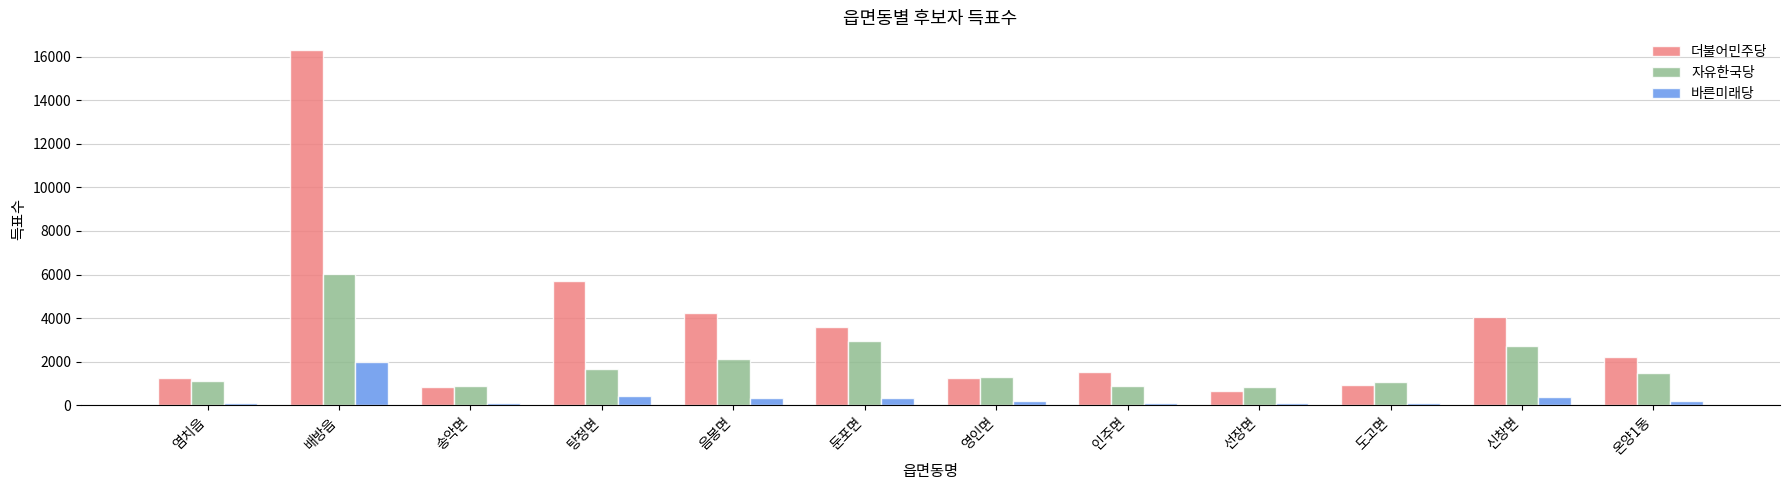

Between 염치읍 and 송악면, which series saw the biggest shift?

더불어민주당